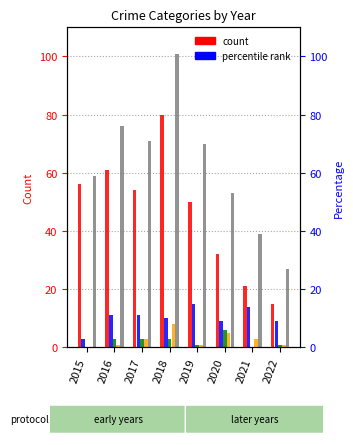

What is the total value across all series at 2018?

202